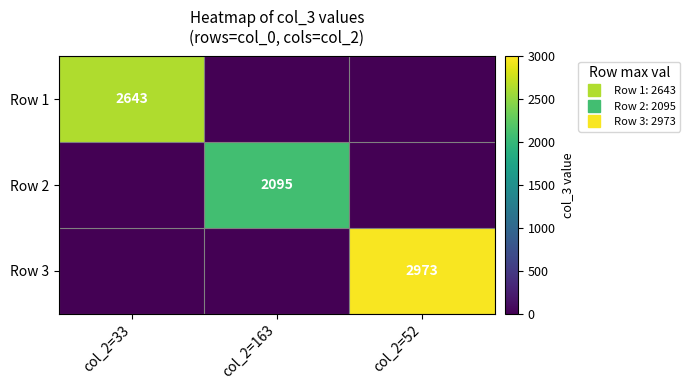

True or false: Row 3 has a value of 0 at col_2=33.

True